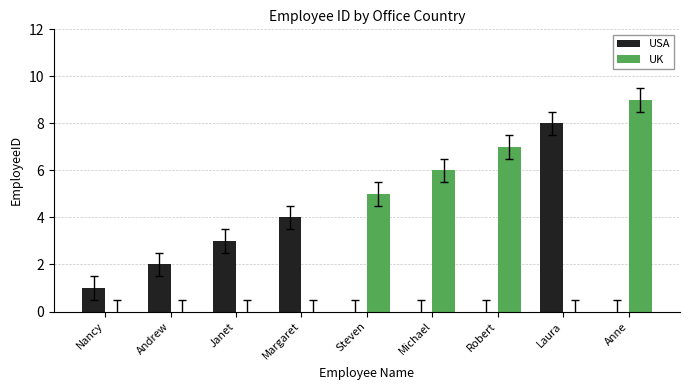

Which series has the largest total across all categories?

UK